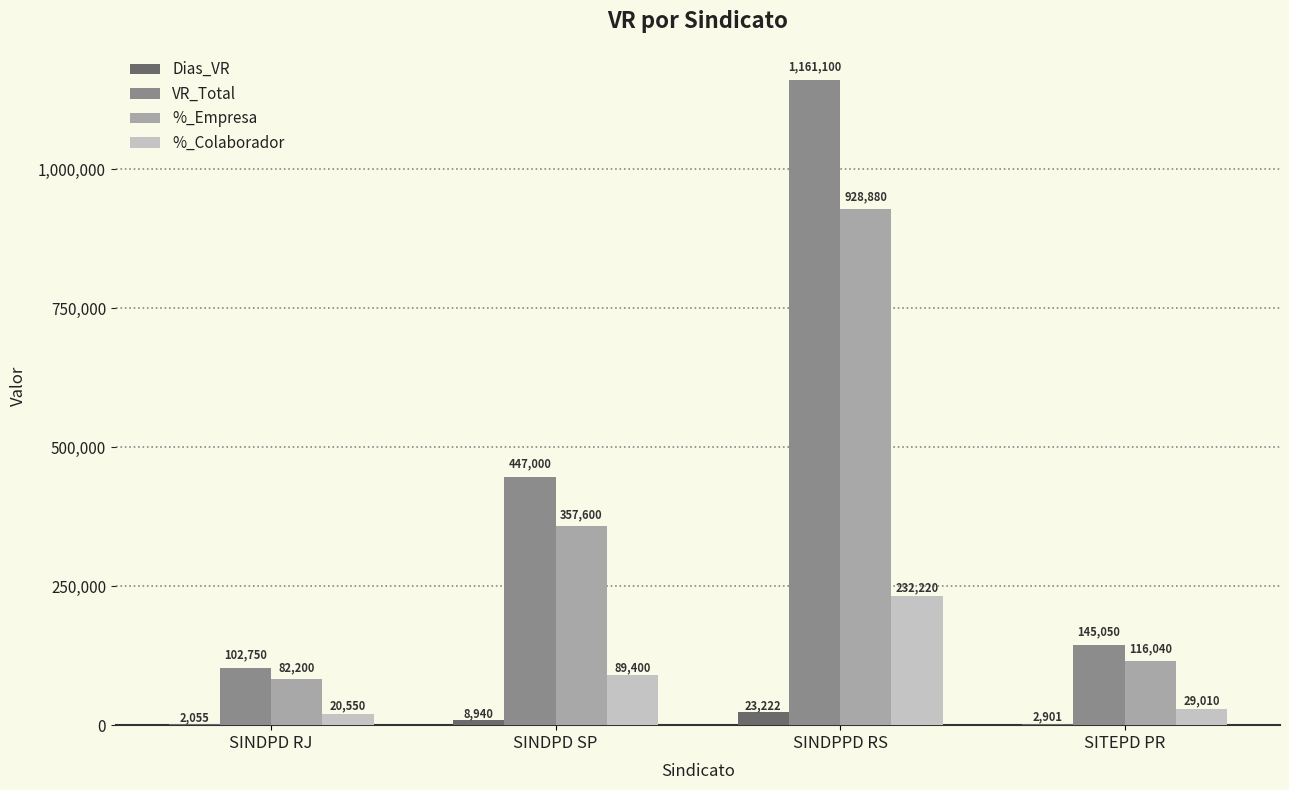

Between SINDPD SP and SITEPD PR, which series saw the biggest shift?

VR_Total